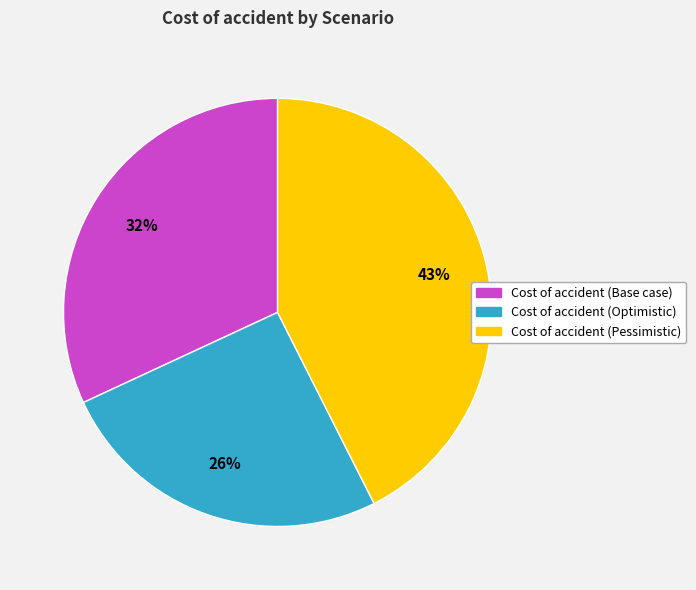

To the nearest percent, what portion does Cost of accident (Optimistic) represent?

26%